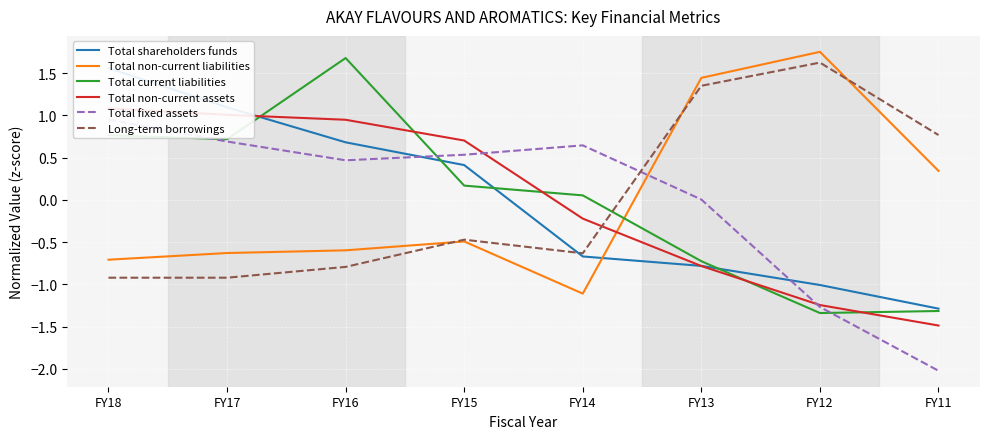

What is the minimum value for Total shareholders funds?

-1.3